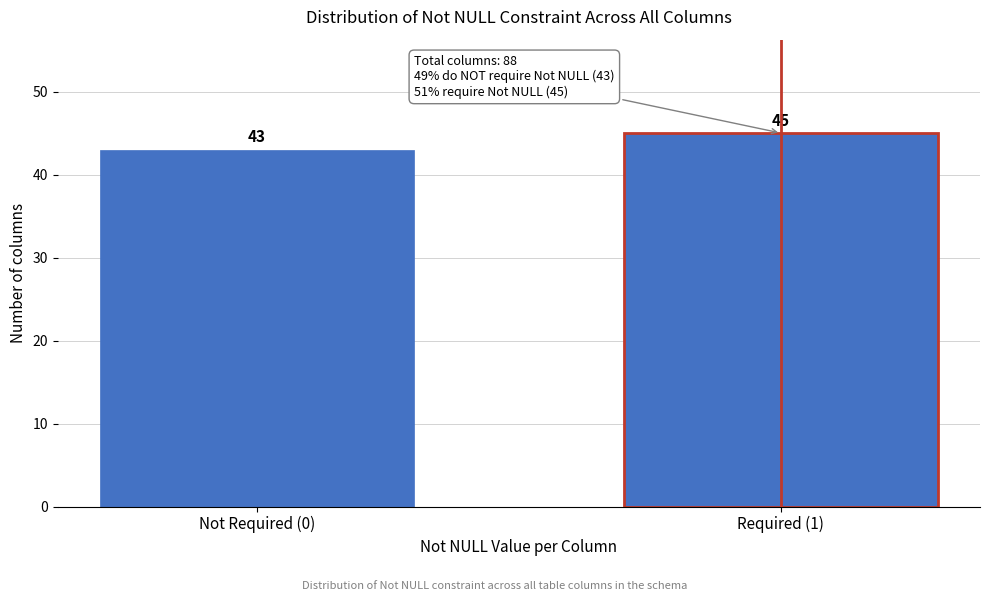

Reading left to right, extract all data points from this chart.

Not Required (0)=43	Required (1)=45